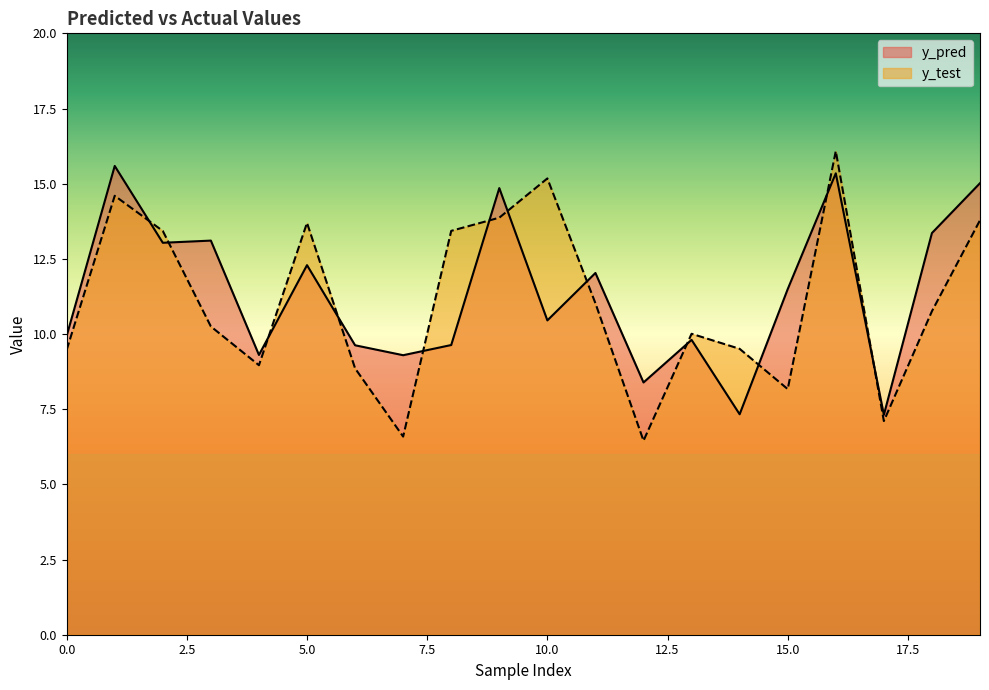

Which has a higher value, 8 or 16?

16